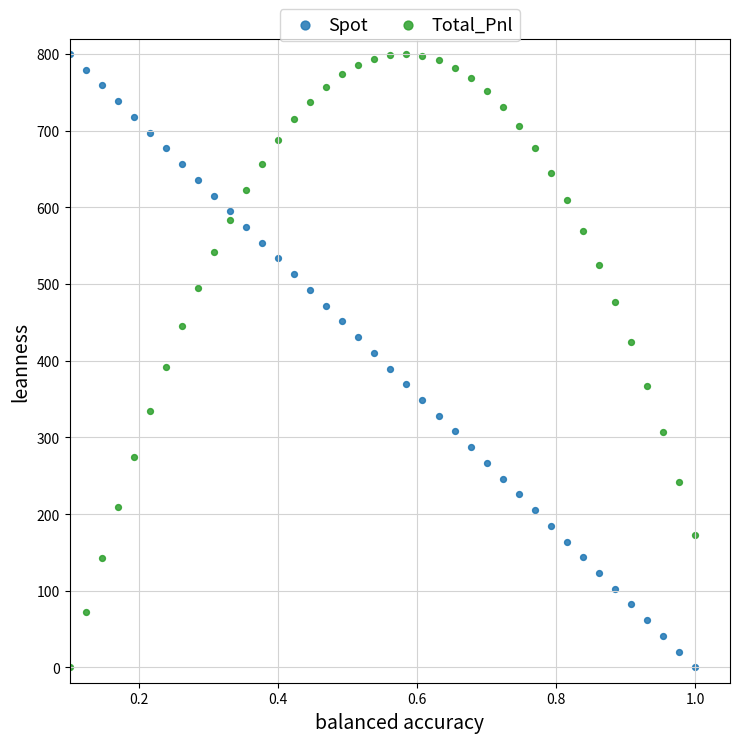

What is the X range (max minus min) for the scatter plot?

0.9